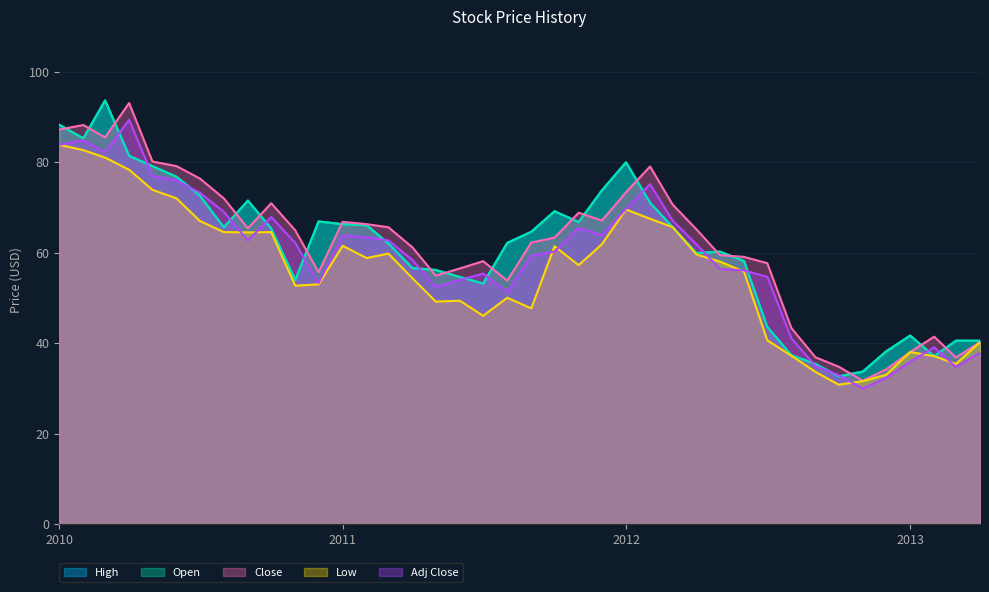

True or false: Open has a value of 12.4 at 2011-03.

False